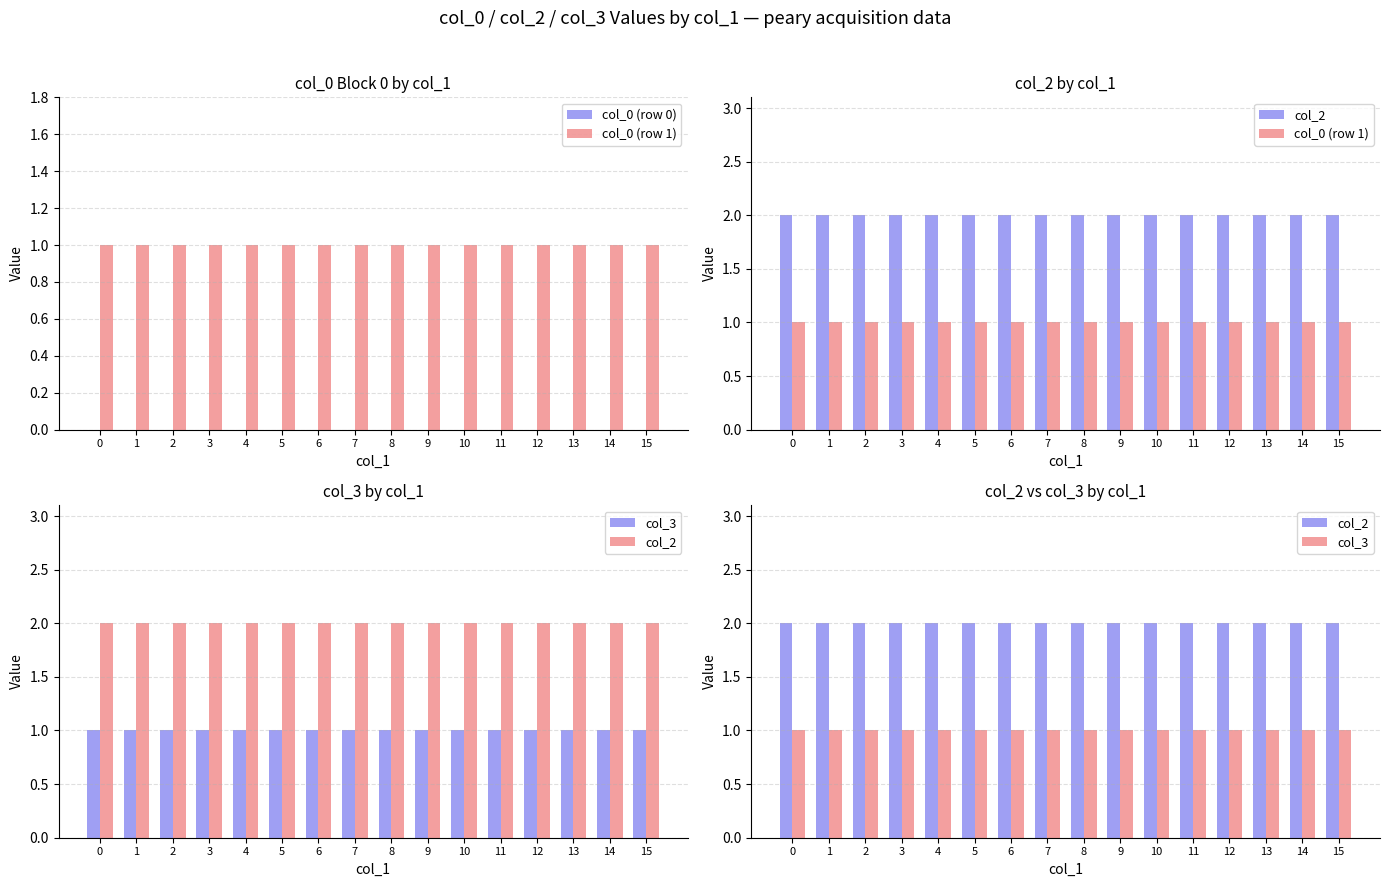

Reading right to left, what are all the values shown in this chart?

col_0 (row 0): 0	0	0	0	0	0	0	0	0	0	0	0	0	0	0	0
col_0 (row 1): 1	1	1	1	1	1	1	1	1	1	1	1	1	1	1	1
col_2: 2	2	2	2	2	2	2	2	2	2	2	2	2	2	2	2
col_3: 1	1	1	1	1	1	1	1	1	1	1	1	1	1	1	1